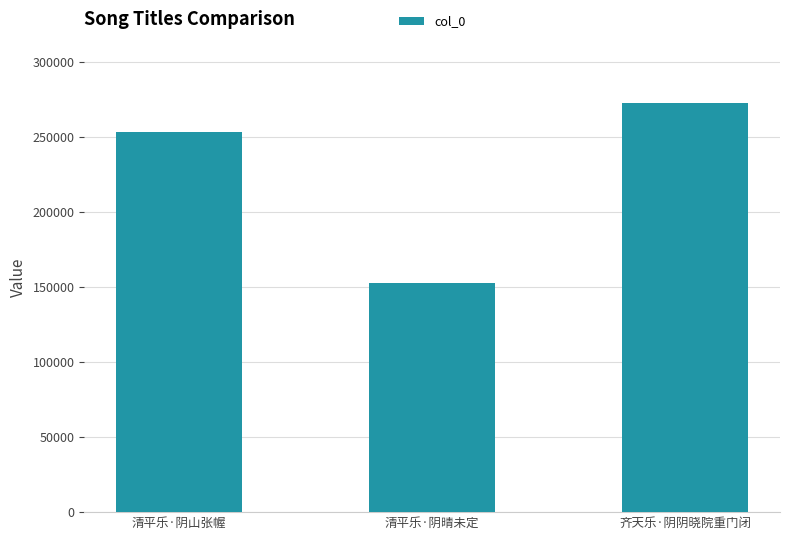

What is the sum of the values at 清平乐·阴晴未定 and 齐天乐·阴阴晓院重门闭?

425104